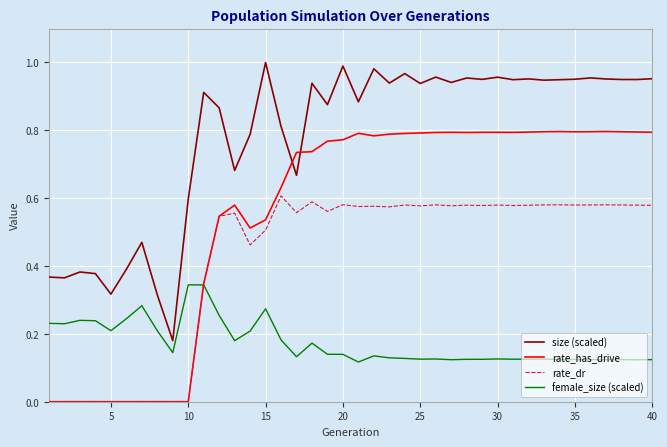

True or false: rate_dr and size (scaled) intersect in this chart.

False